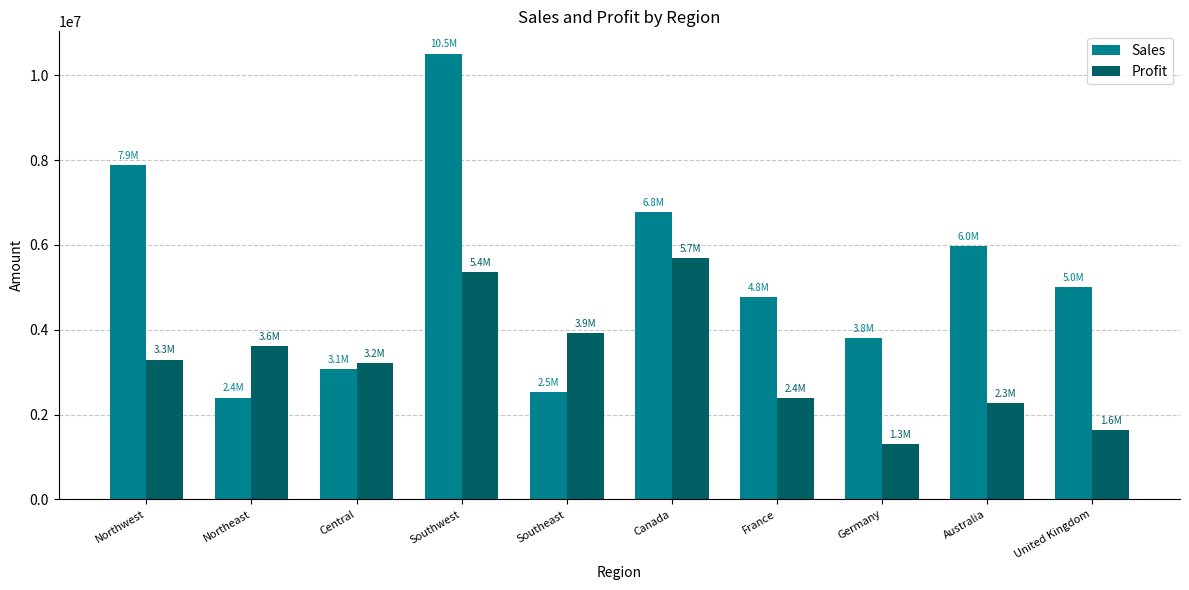

Which series has the largest total across all categories?

Sales